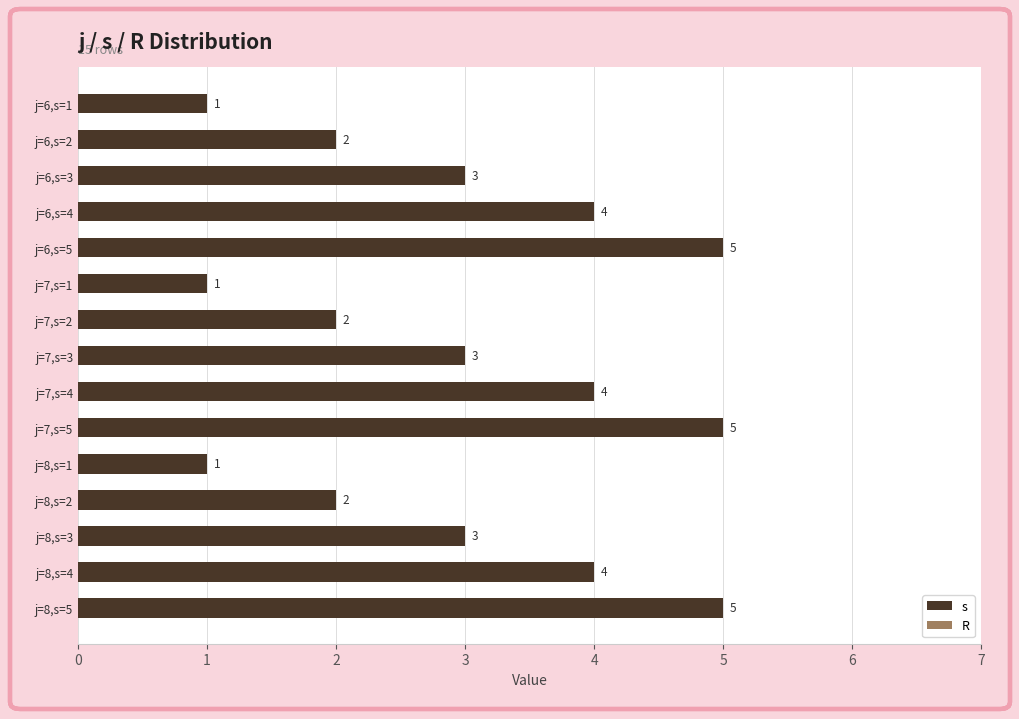

Reading top to bottom, list all the values displayed in this chart.

1	2	3	4	5	1	2	3	4	5	1	2	3	4	5